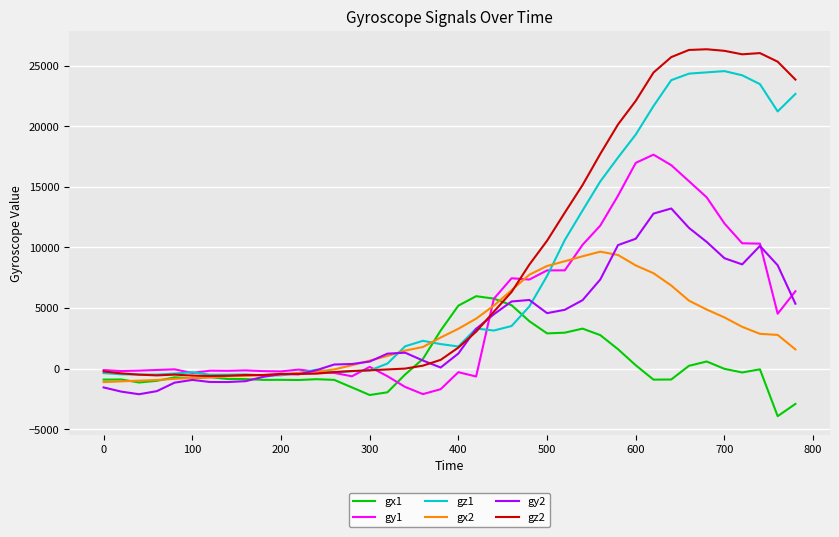

What is the difference between the maximum and minimum values in the gx2 series?

10760